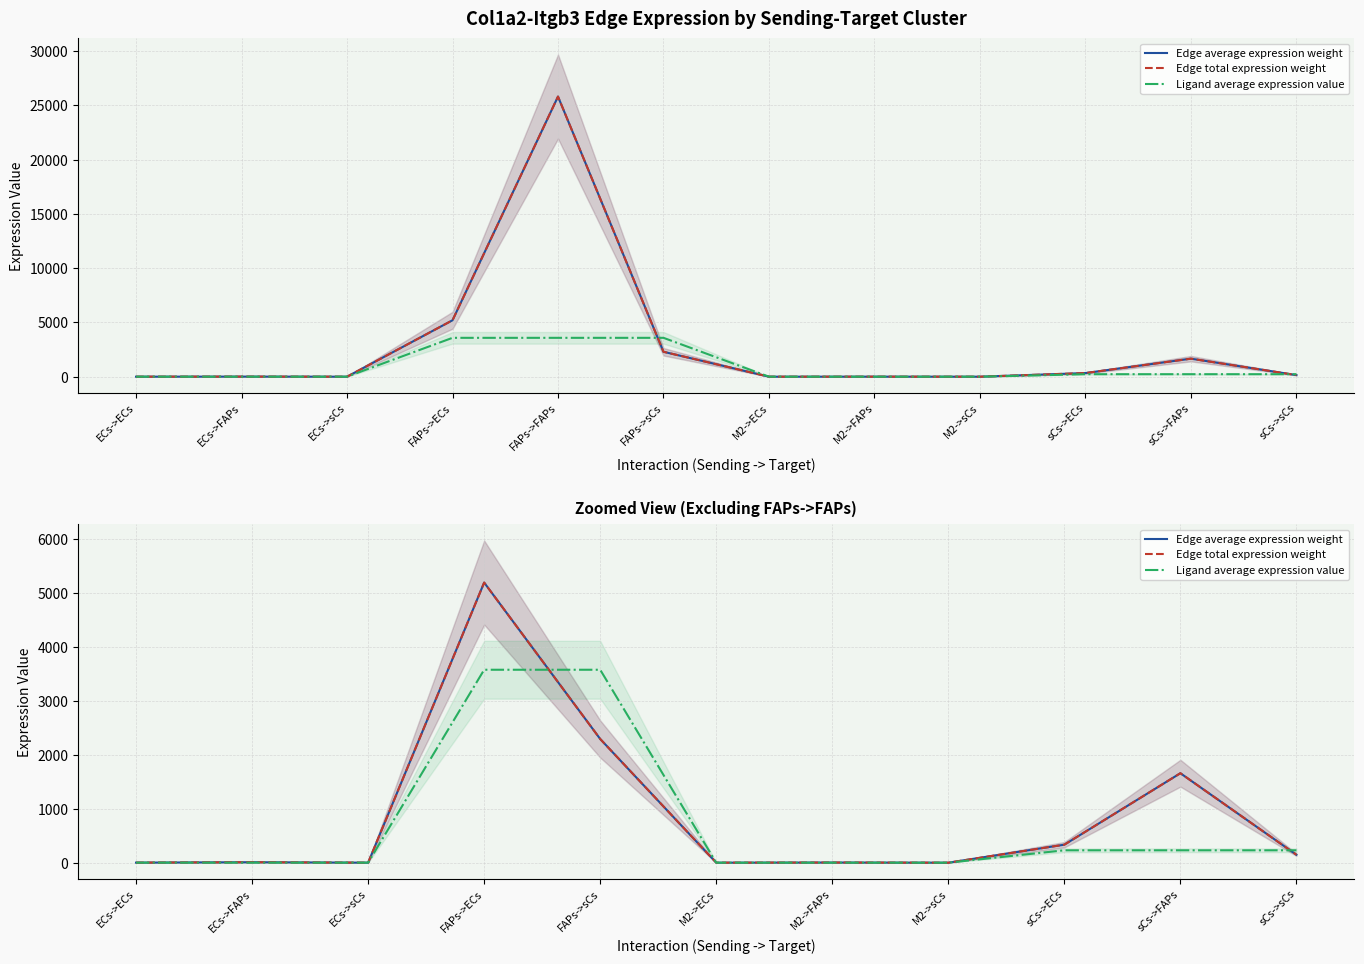

How many lines are shown in the chart?

3